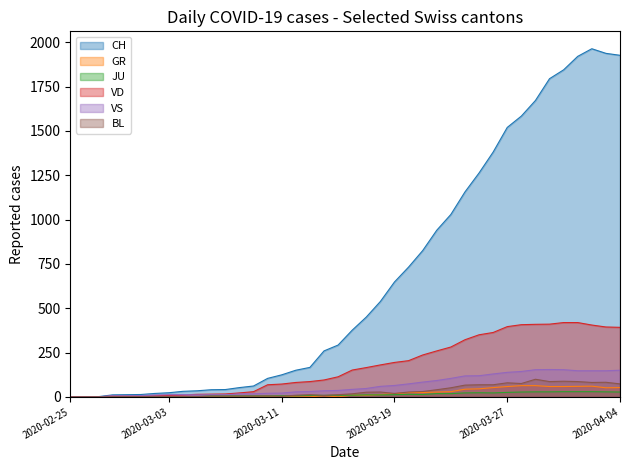

True or false: JU and BL intersect in this chart.

True